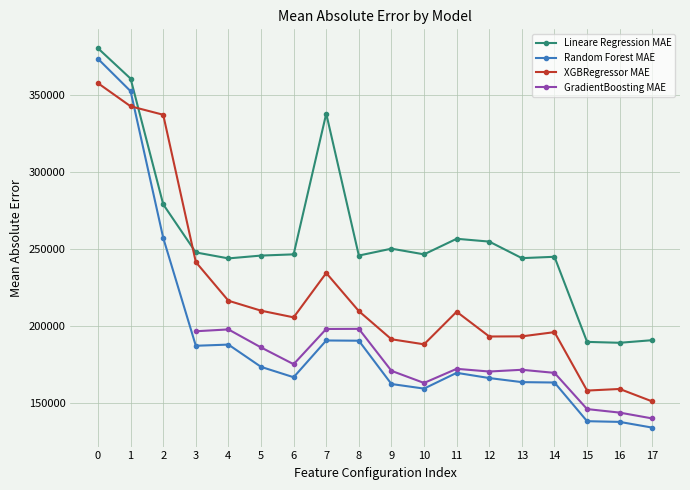

The value of Lineare Regression MAE at 16 is 189078.0. True or false?

True